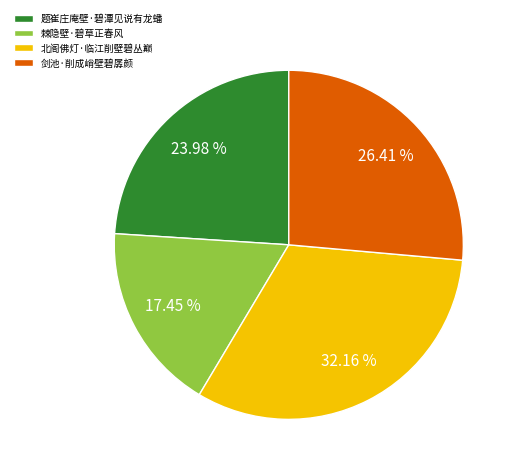

Which category has the smallest portion of the pie?

棘隐壁·碧草正春风